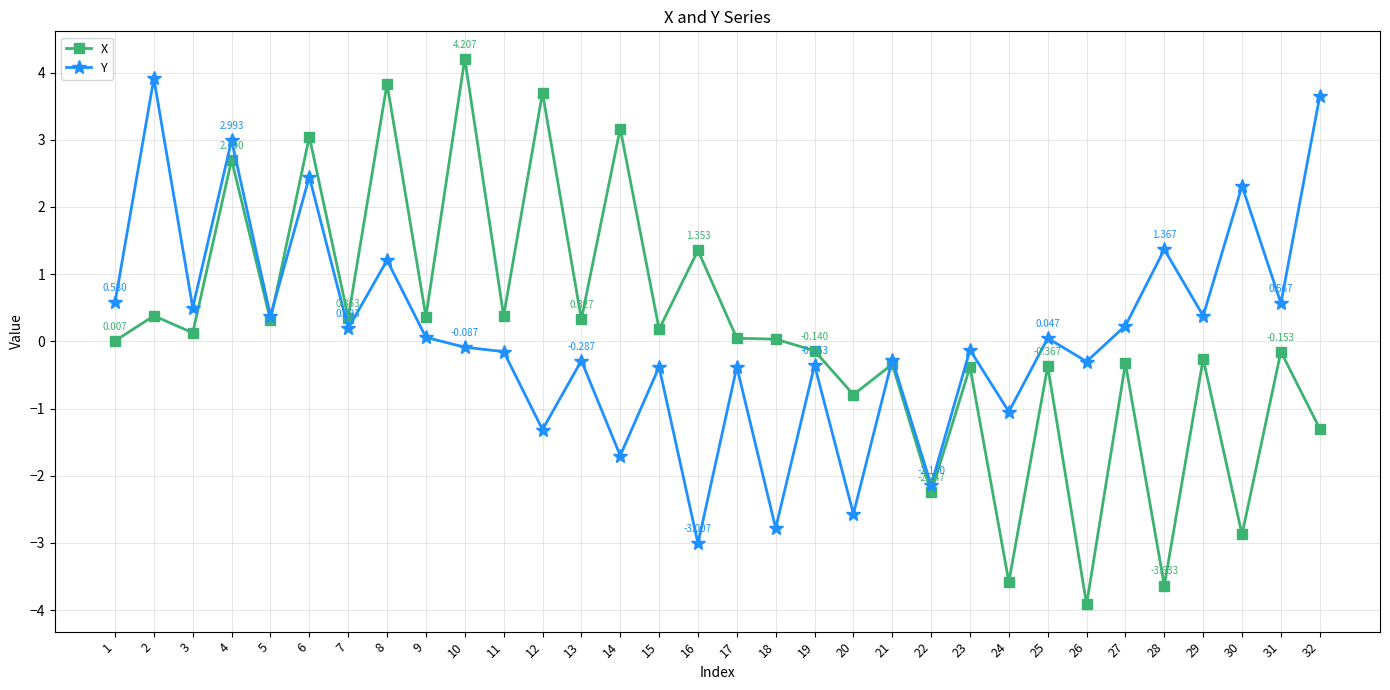

Which series changed the most between 14 and 25?

X